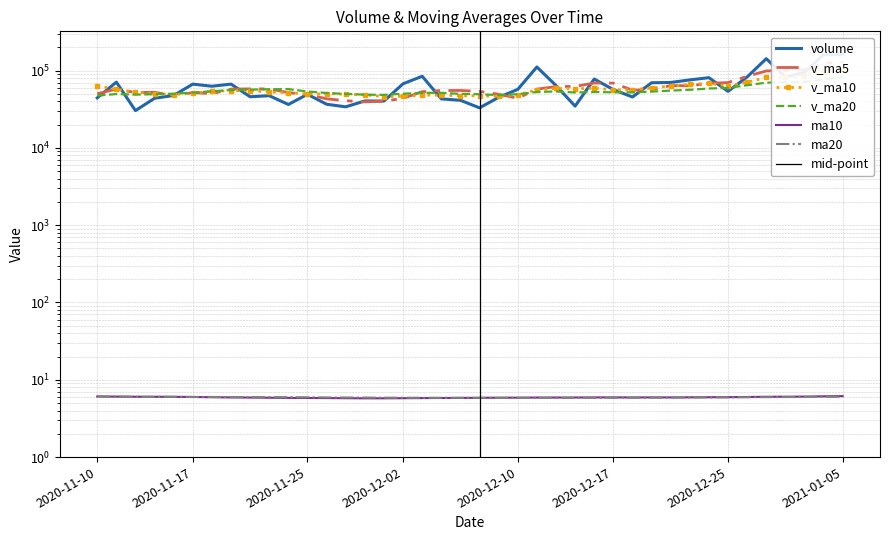

At which label is v_ma5 closest to 83807?

2020-12-28